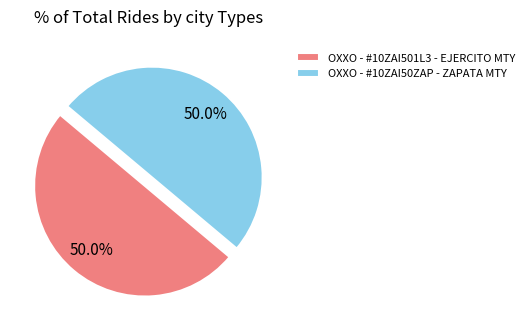

What is the ratio of the value at OXXO - #10ZAI501L3 - EJERCITO MTY to the value at OXXO - #10ZAI50ZAP - ZAPATA MTY?

1.0